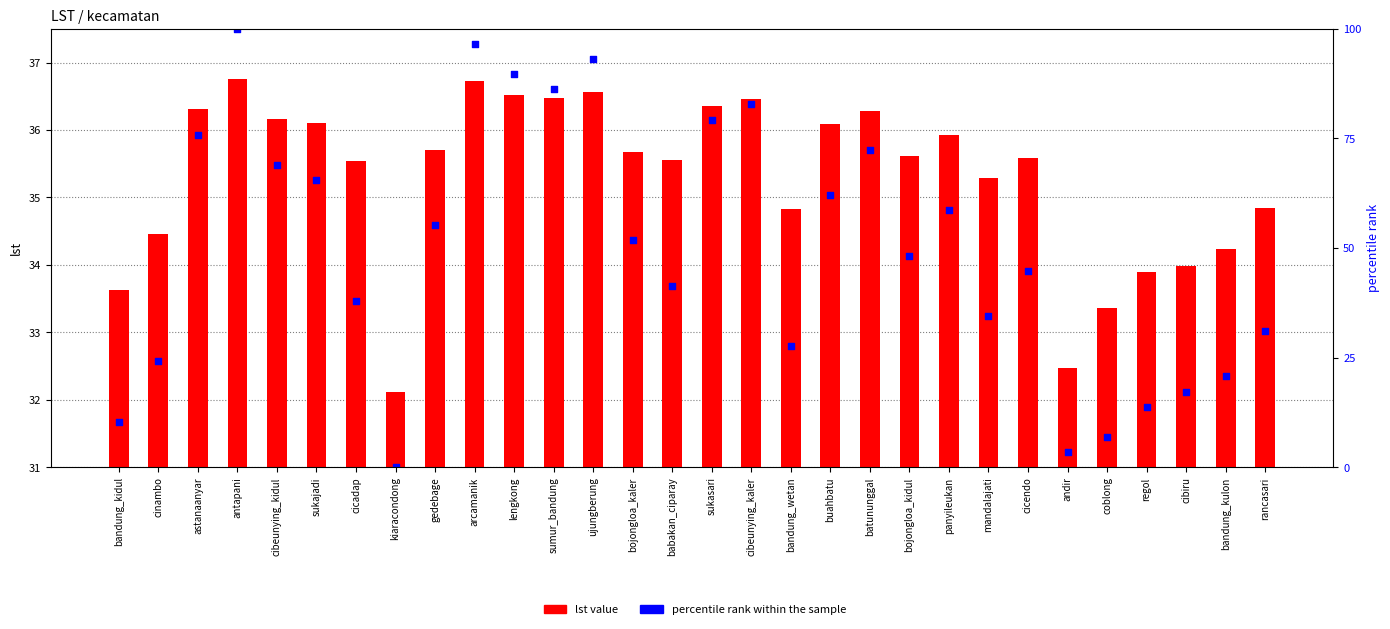

What is the total value across all series at gedebage?

90.9